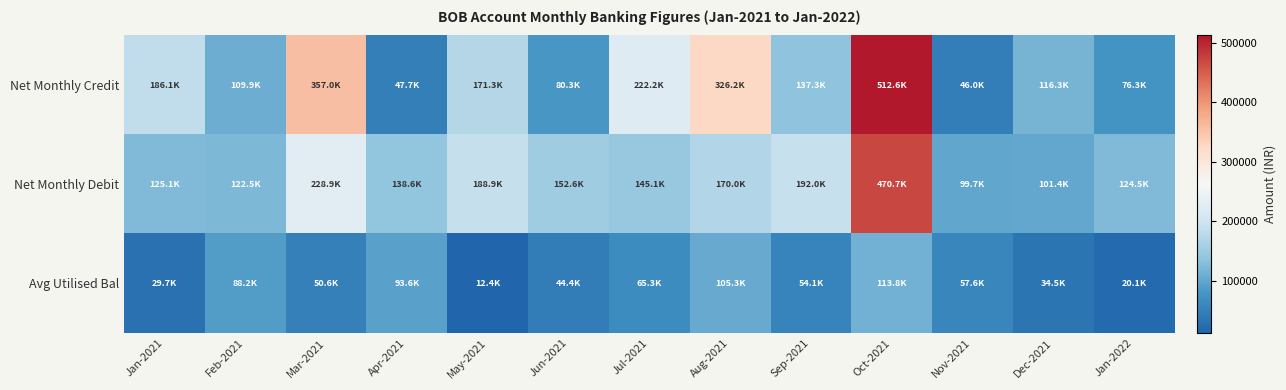

What is the minimum value shown in the chart?

12381.2